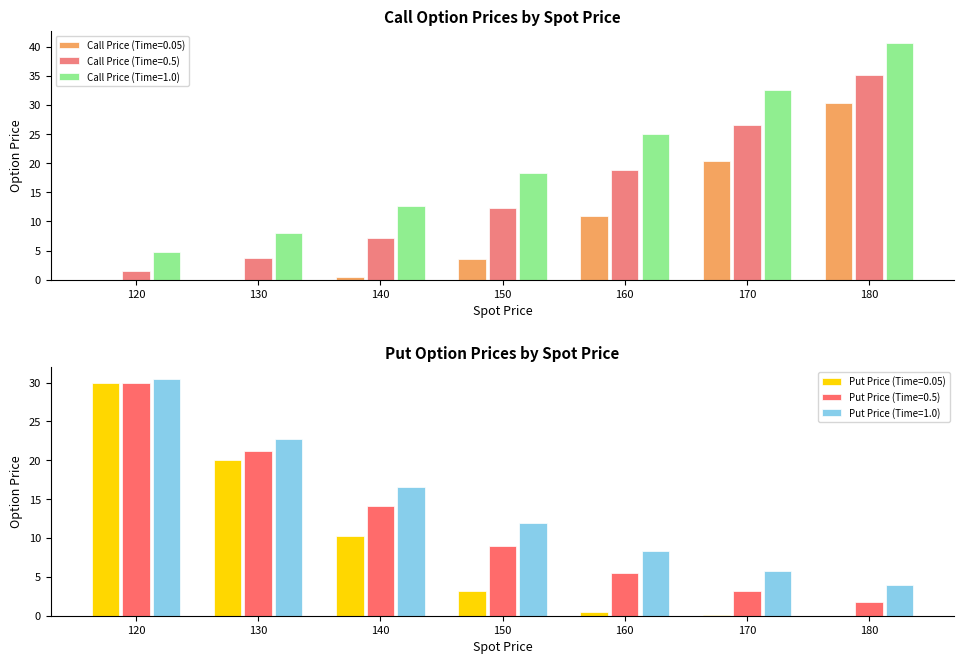

The Put Price (Time=1.0) series shows 6.8 at 150. True or false?

False